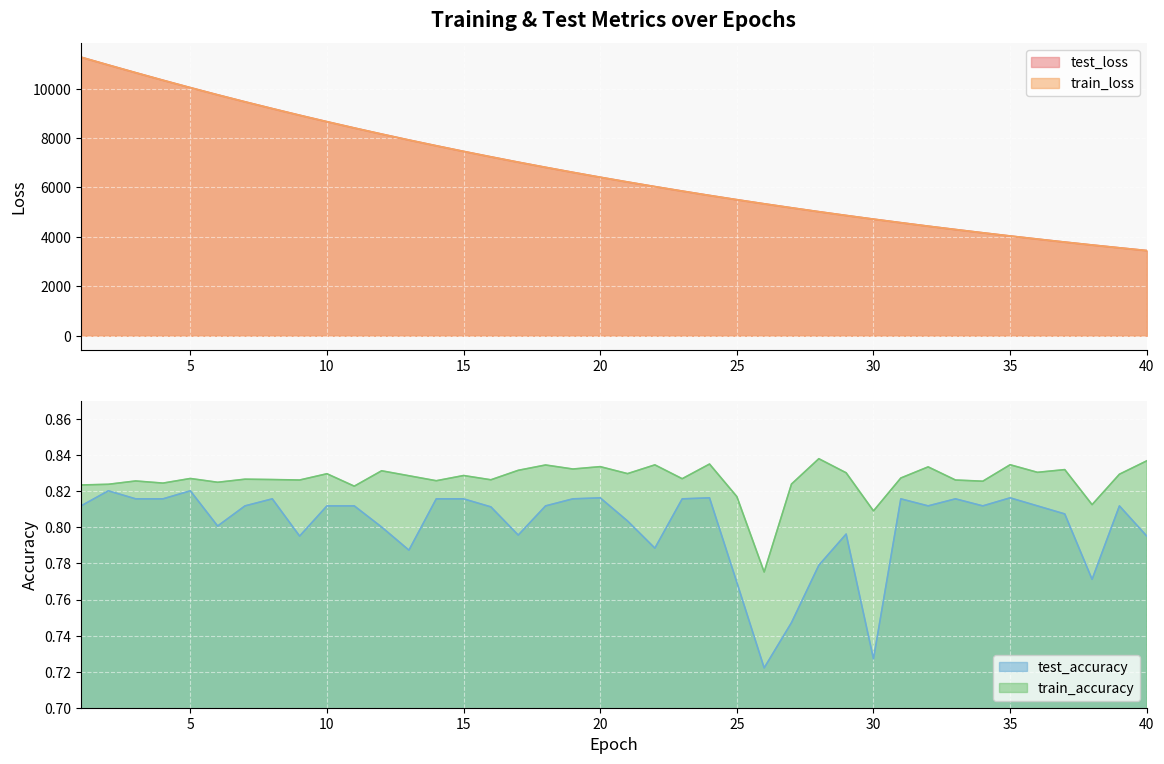

What is the total value across all series at 17?

14048.1